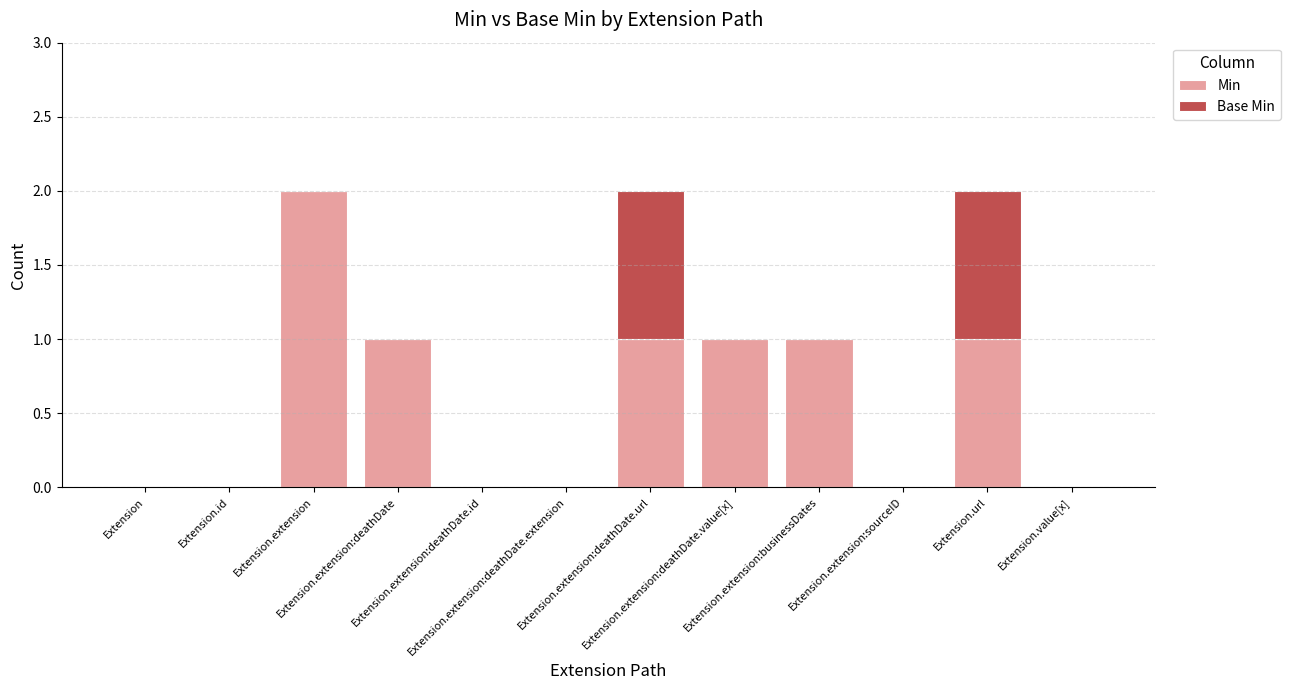

What is the maximum value for Min?

2